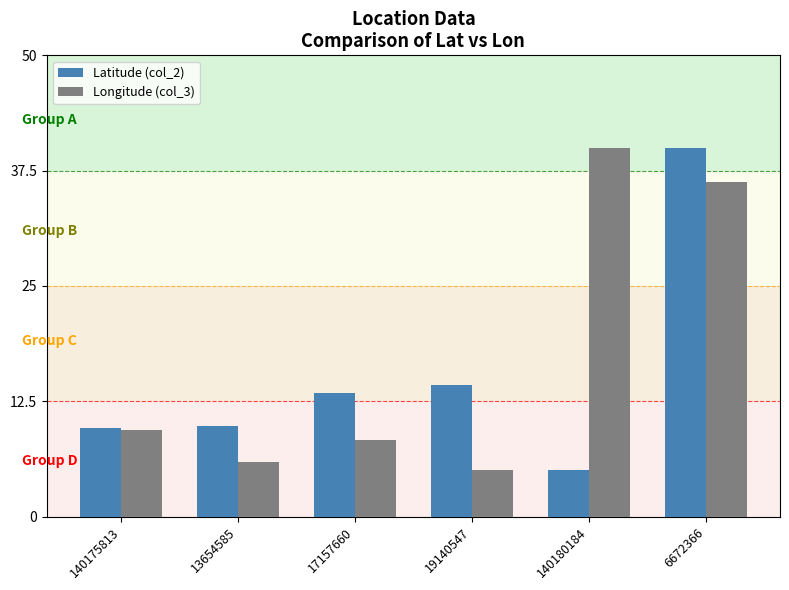

What is the smallest value displayed?

5.0